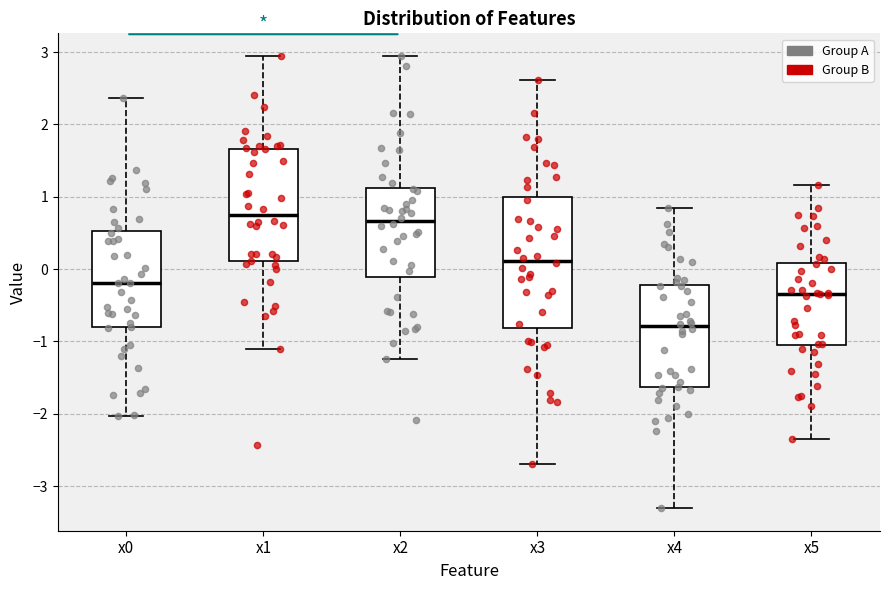

Comparing the boxes themselves (not the whiskers), which one is the tallest?

x3